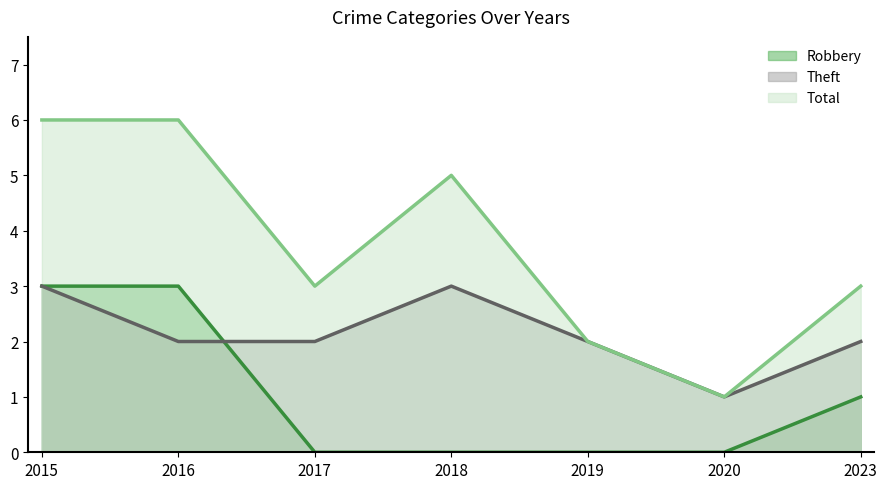

Rank the series by their average value, from highest to lowest.

Total, Theft, Robbery